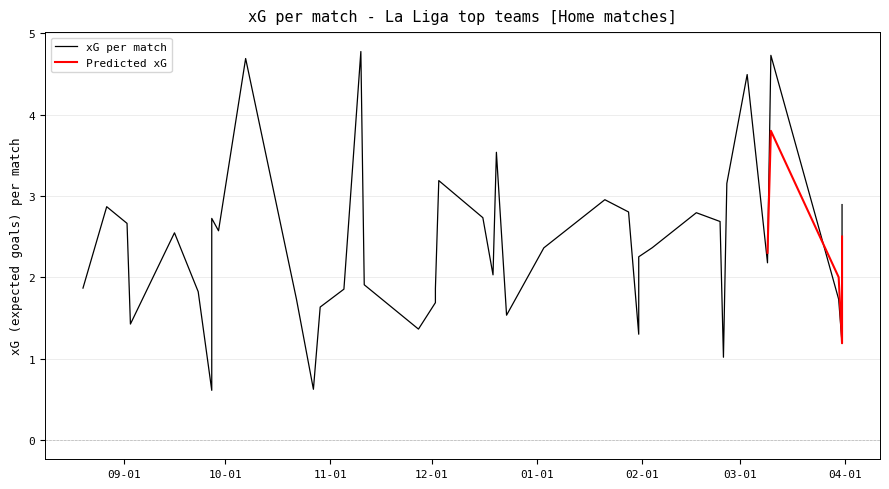

What is the difference between the xG values at 34 and 16?

0.3